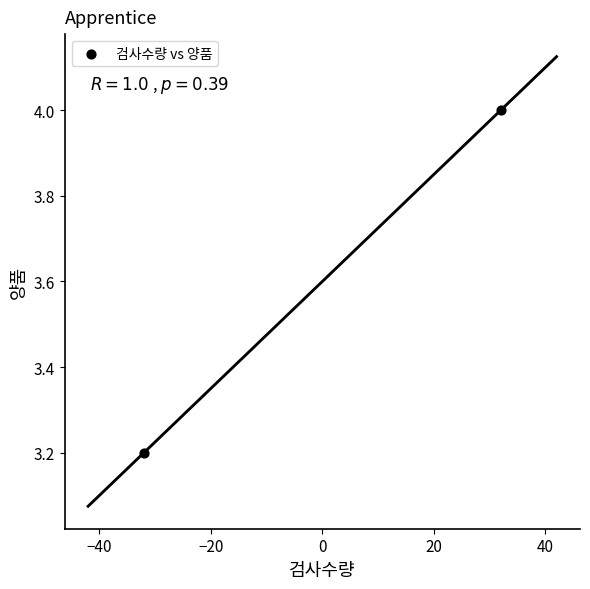

What is the average Y value?

3.6